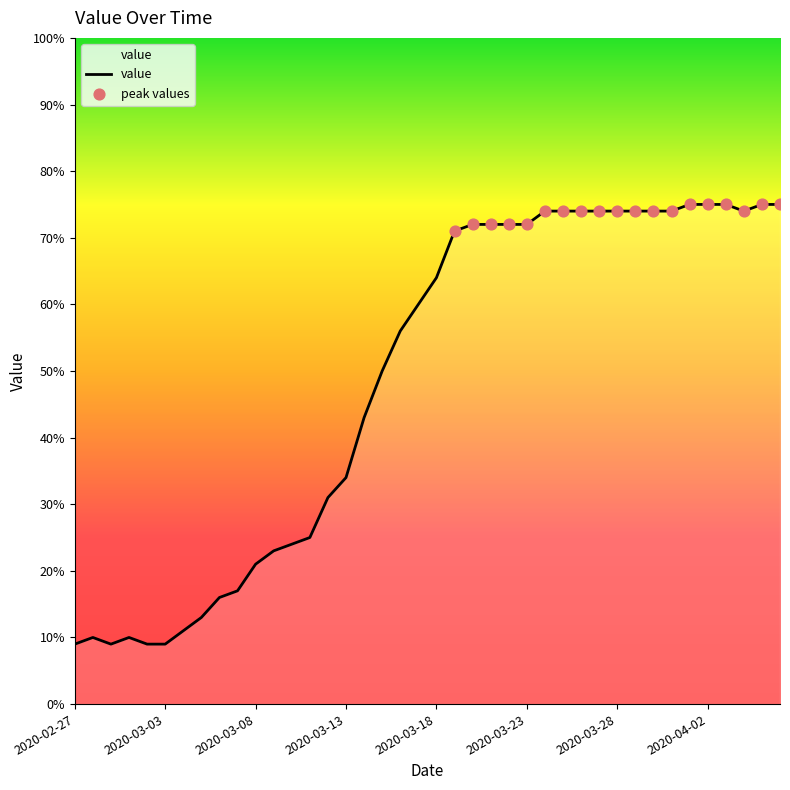

What is the greatest value displayed?

75